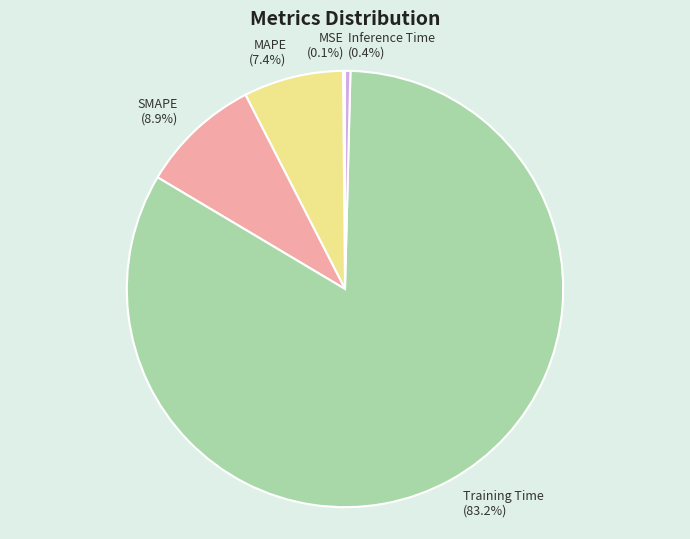

To the nearest percent, what portion does SMAPE represent?

9%